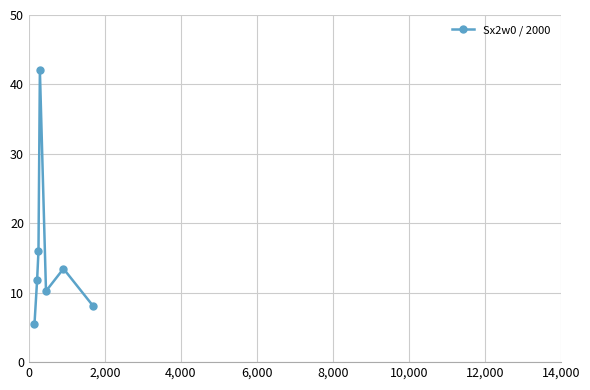

What is the minimum value shown in the chart?

5.5